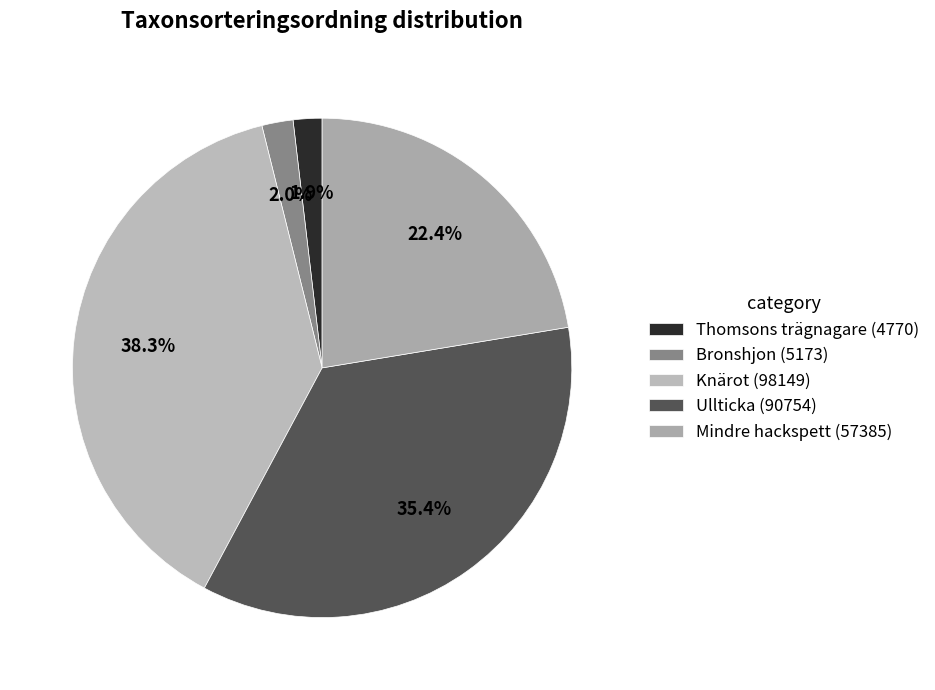

Rank the categories by value from highest to lowest.

Knärot (98149), Ullticka (90754), Mindre hackspett (57385), Bronshjon (5173), Thomsons trägnagare (4770)